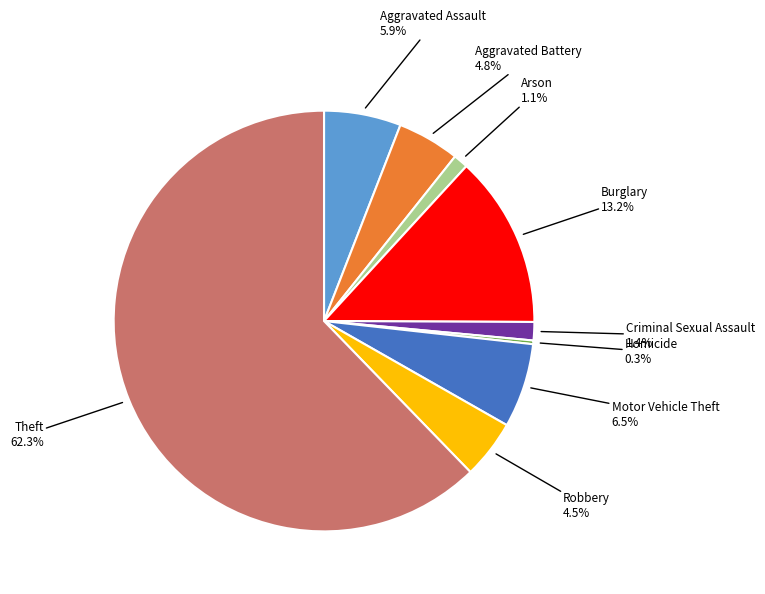

Count the number of slices in the pie.

9